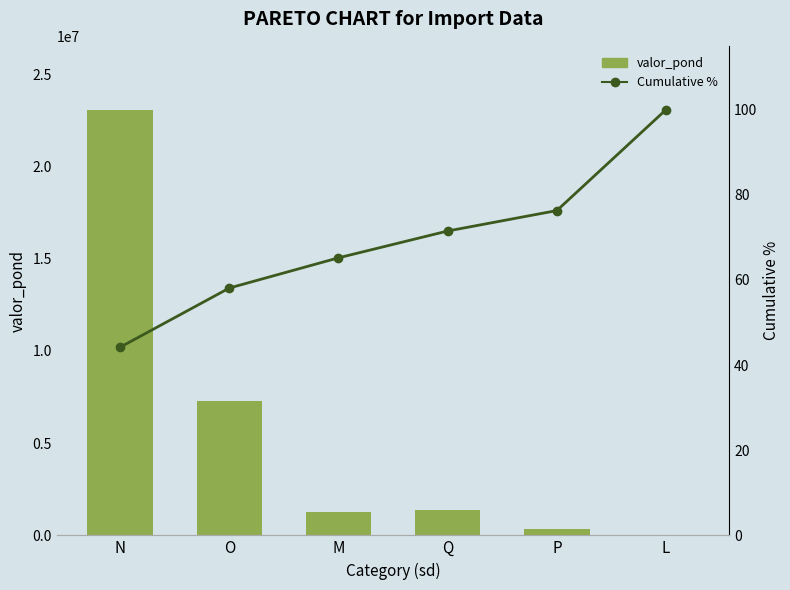

Reading left to right, transcribe all the data shown in this chart.

valor_pond: N=23075913.1	O=7272814.6	M=1278287.4	Q=1393302.2	P=339019.1	L=19897.3
Cumulative %: N=44.2	O=58.1	M=65.2	Q=71.5	P=76.3	L=100.0